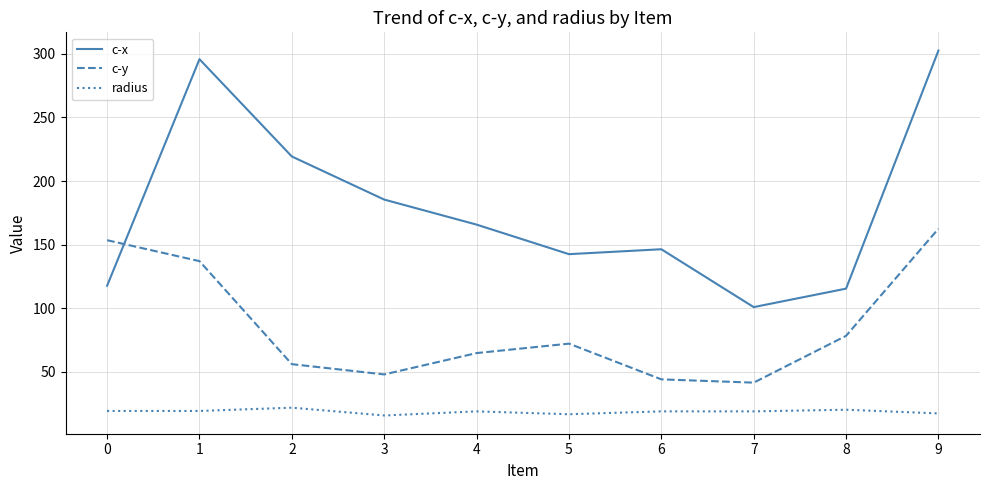

Where is the first local maximum for c-y?

5